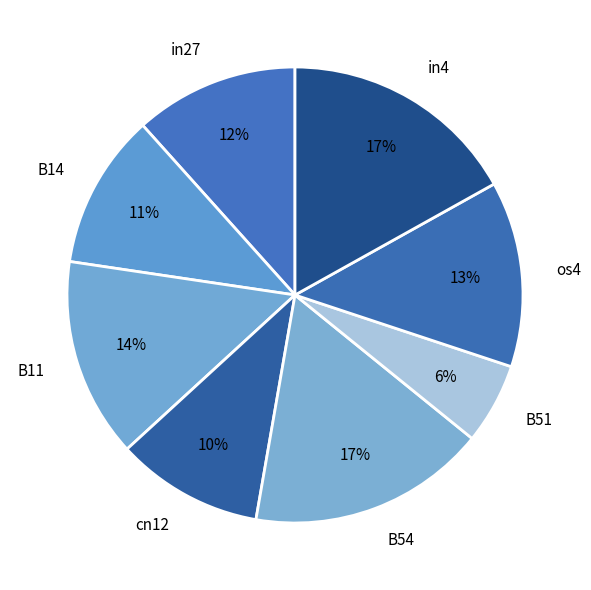

Is it true that B11 is 9% of the pie?

False